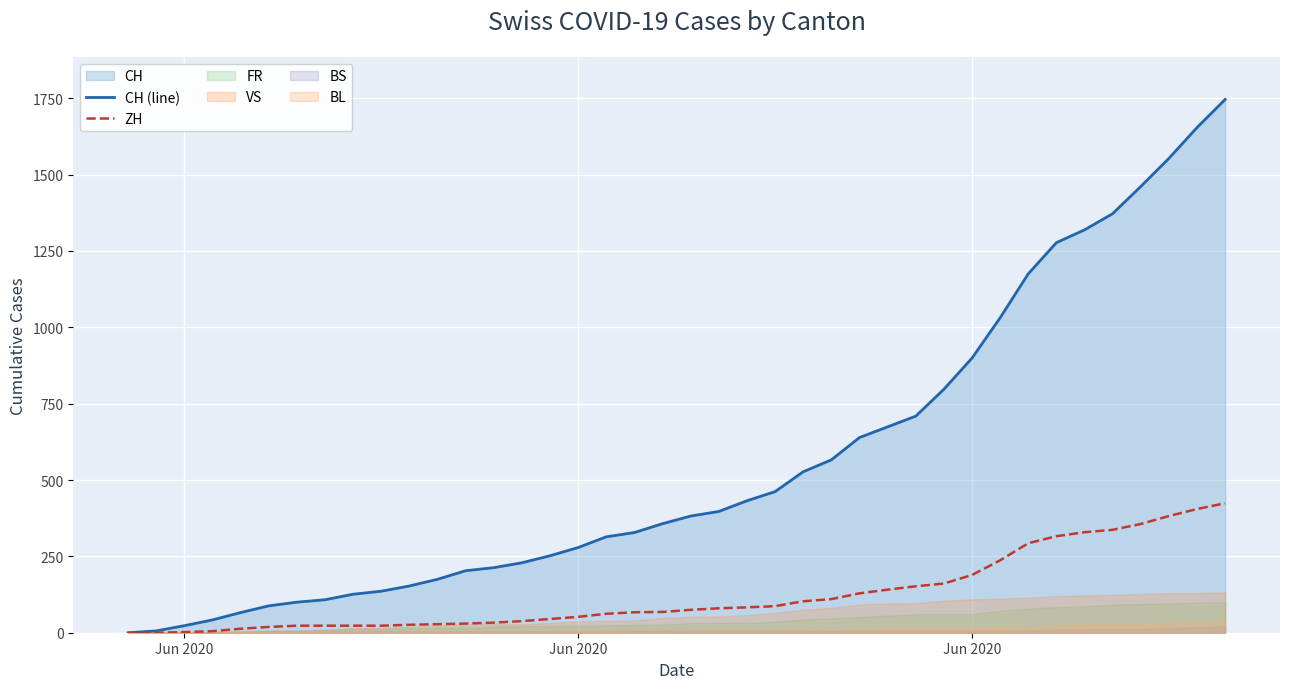

Where is ZH nearest to the value 212?

Jun 2020